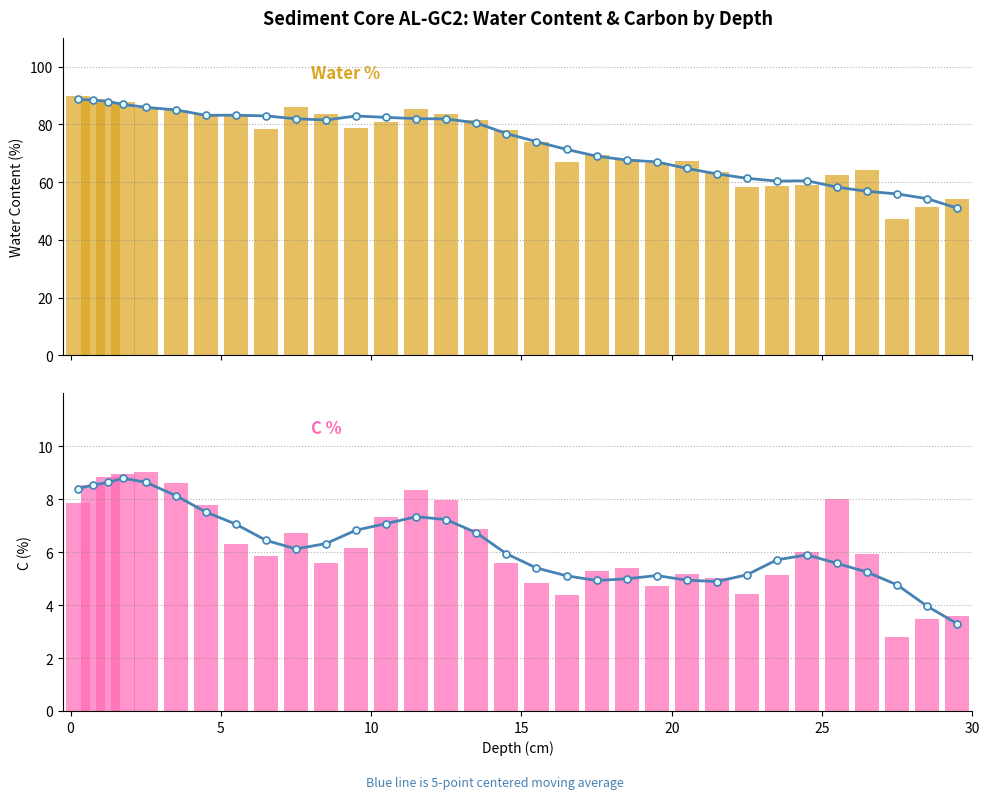

Are the bars grouped side by side (vs. stacked)?

Yes